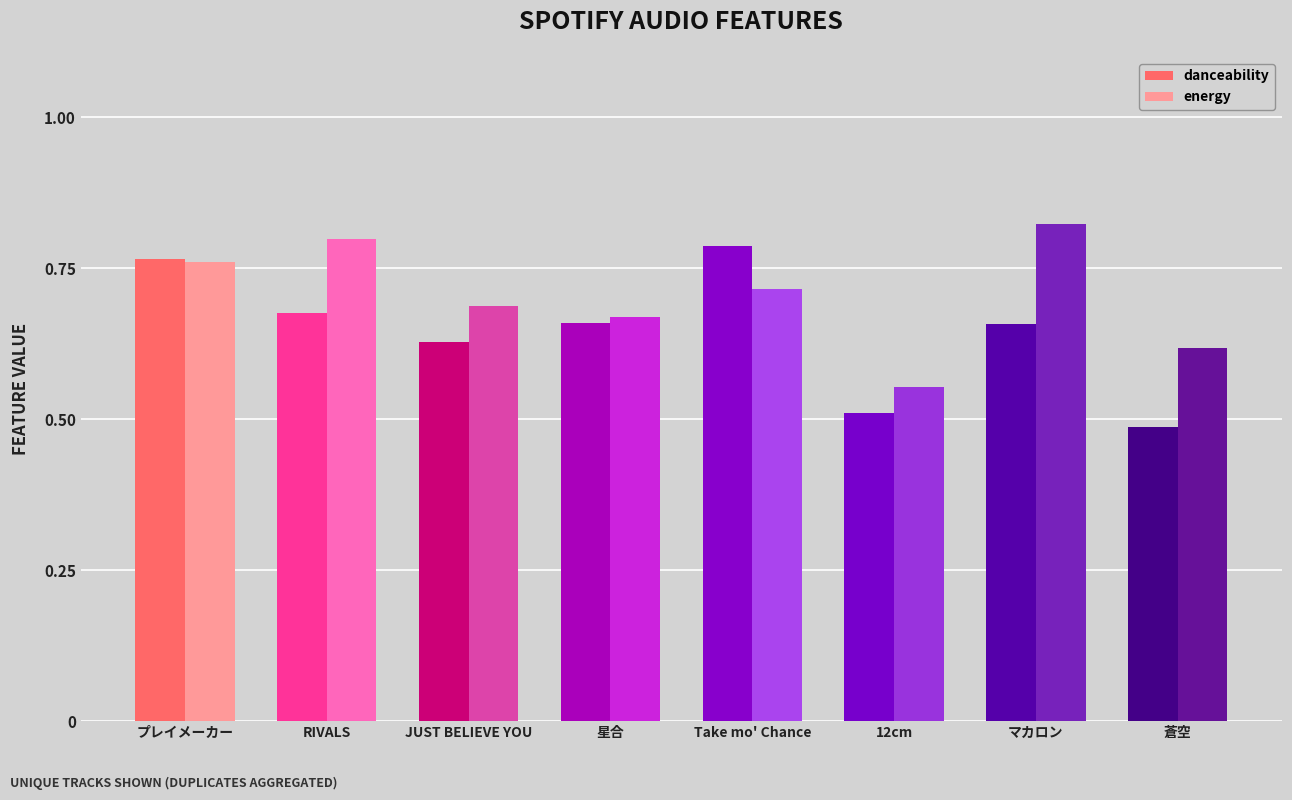

Are the bars grouped side by side (vs. stacked)?

Yes